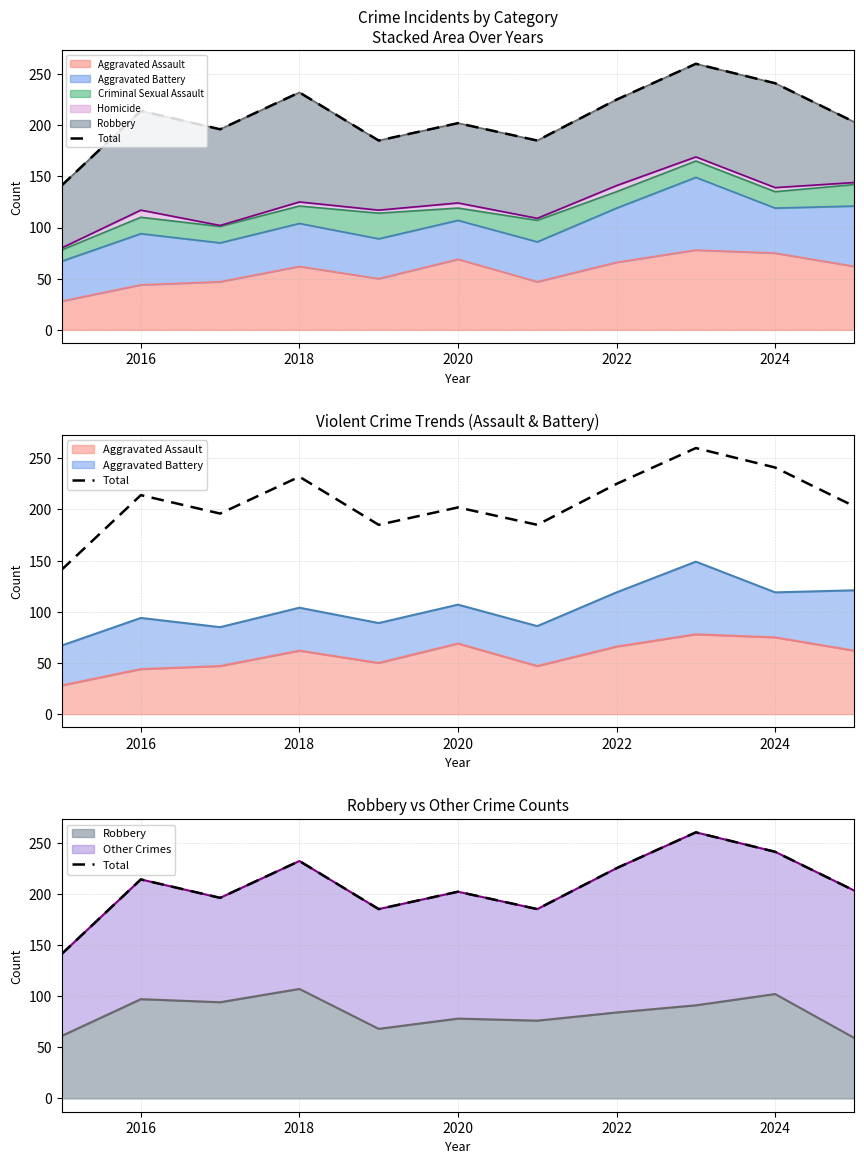

Reading left to right, transcribe all the data shown in this chart.

141	214	196	232	185	202	185	225	260	241	203